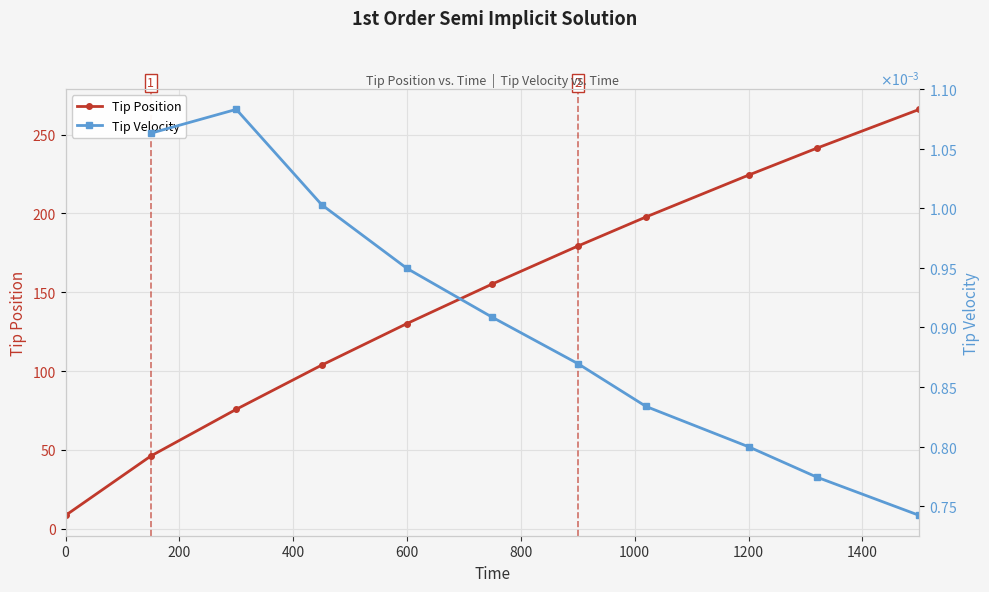

How many data points does each series have?

11